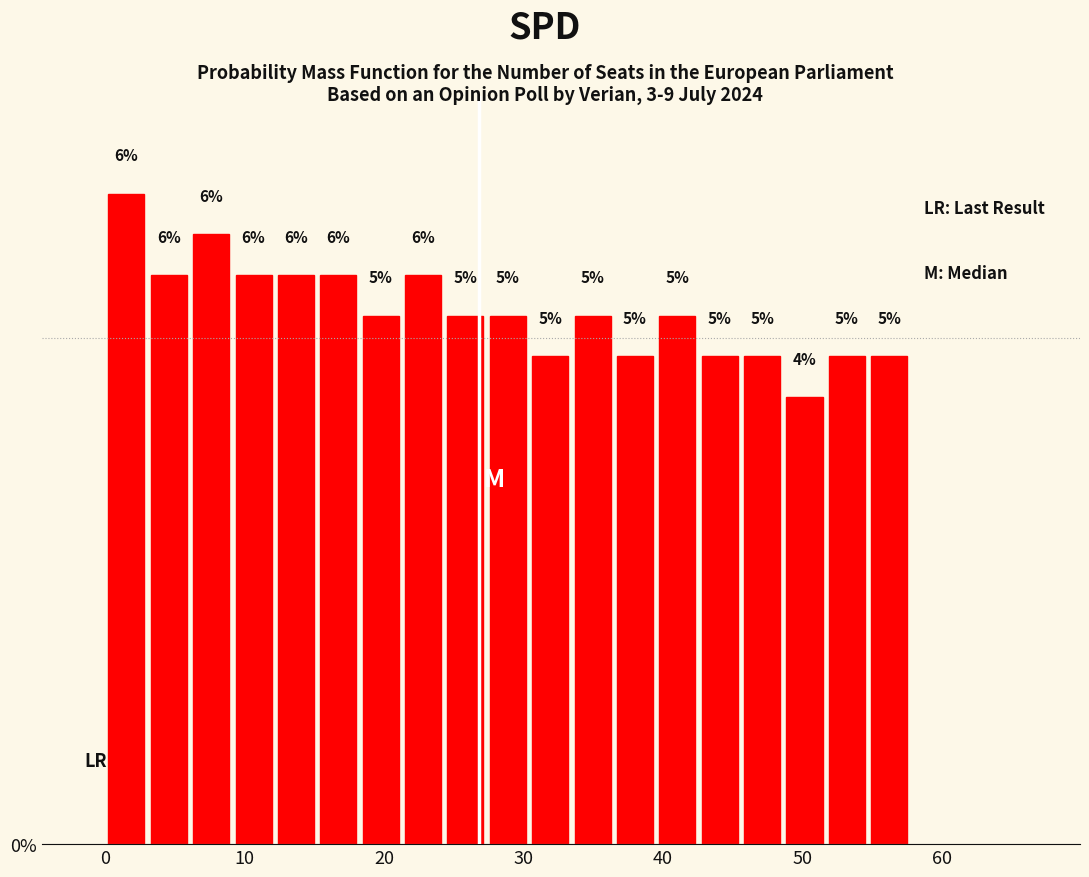

Around what value on the x-axis is the tallest bar? Give the approximate position of its centre, as read against the axis.

2